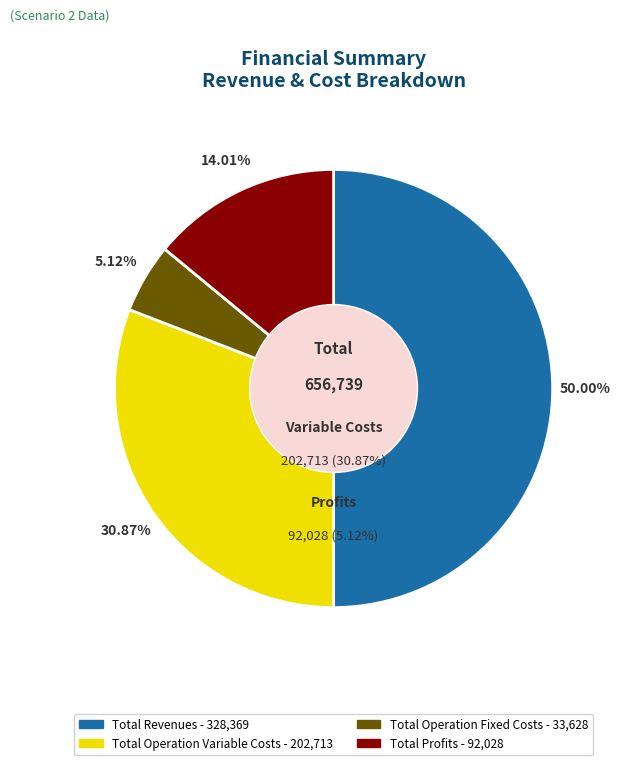

Which category has the biggest portion of the pie?

Total Revenues